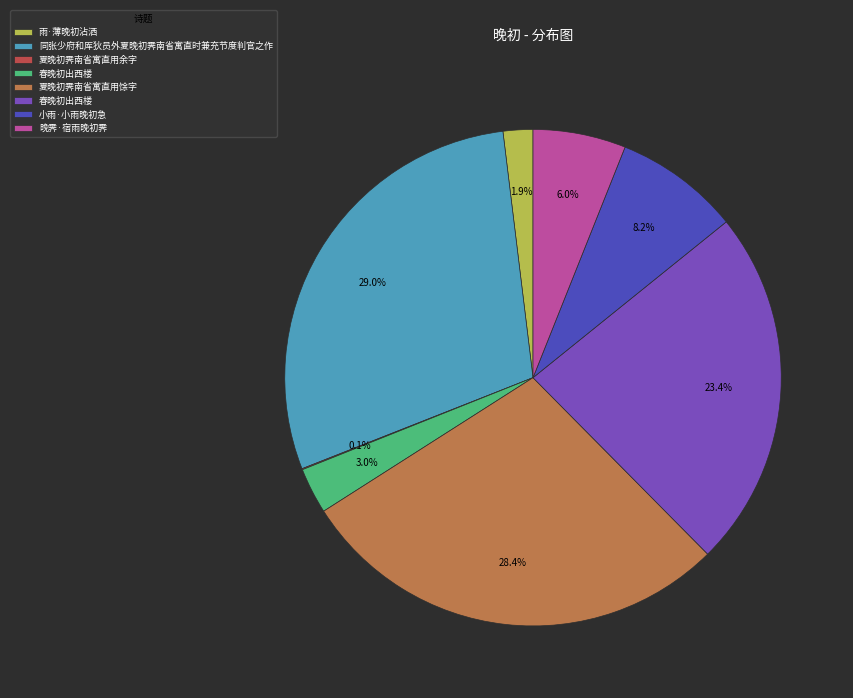

Does any single category account for the majority?

No